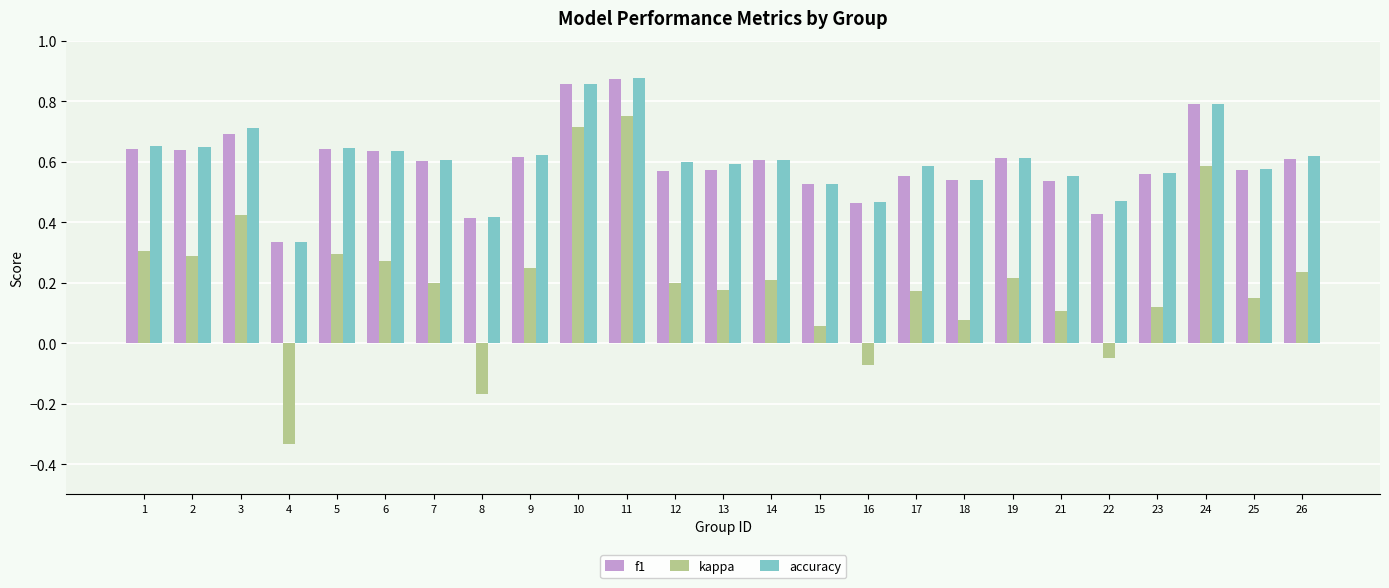

True or false: accuracy has a value of 1.0 at 9.

False